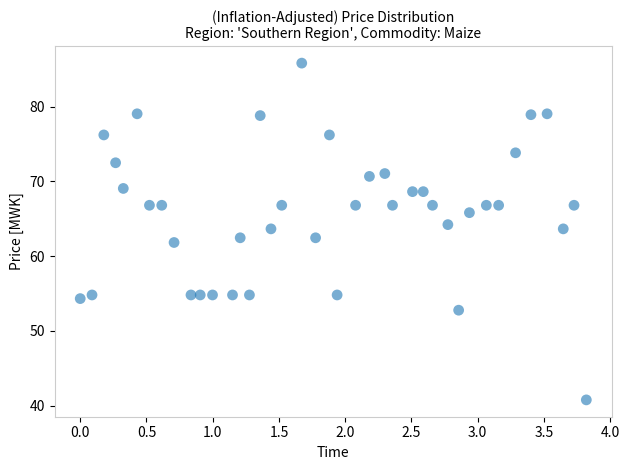

What is the range of Y values (max minus min)?

45.1